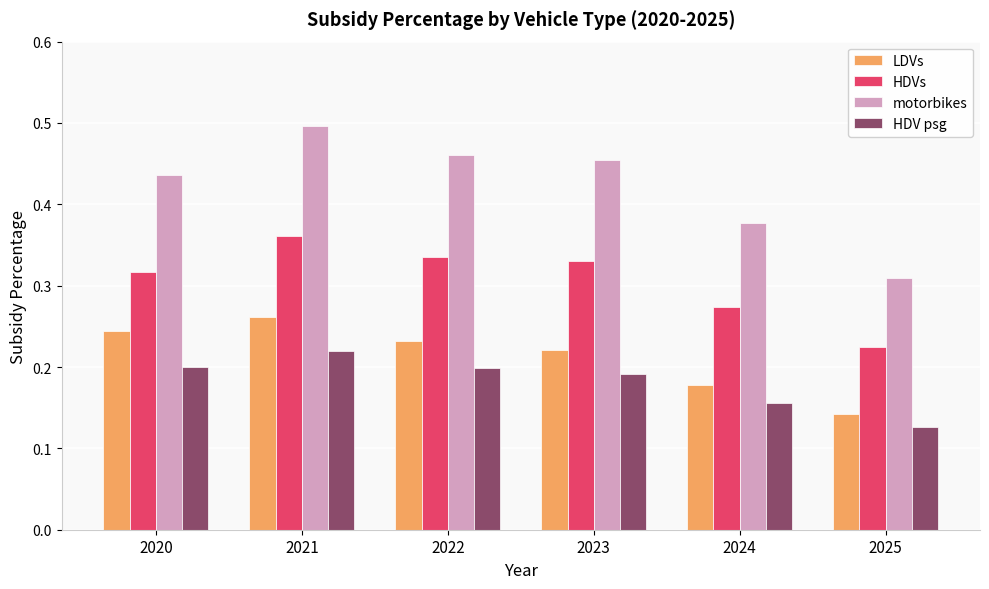

What is the sum of all motorbikes values?

2.5